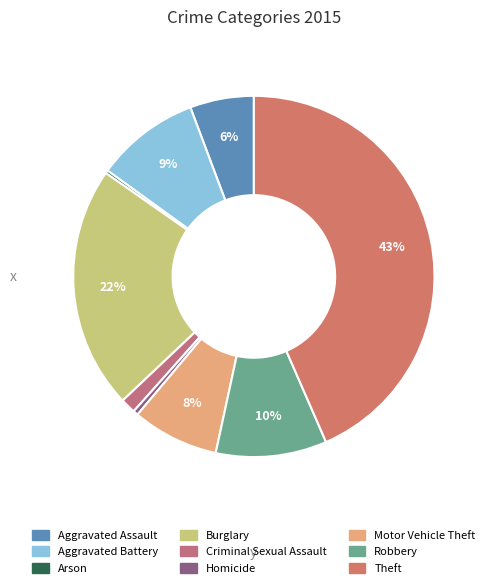

Rank the categories by value from lowest to highest.

Arson, Homicide, Criminal Sexual Assault, Aggravated Assault, Motor Vehicle Theft, Aggravated Battery, Robbery, Burglary, Theft